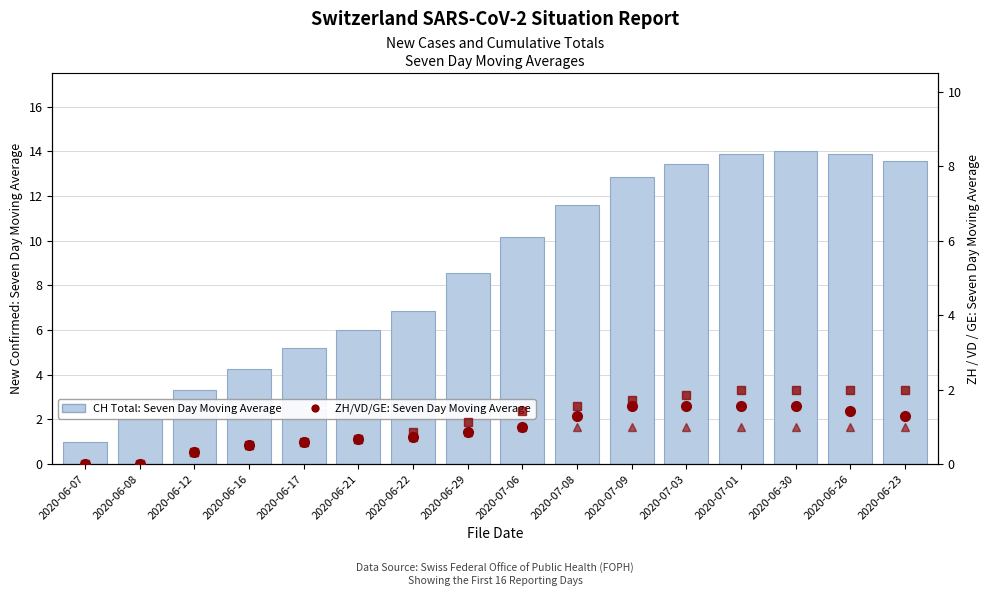

Are the bars grouped side by side (vs. stacked)?

Yes